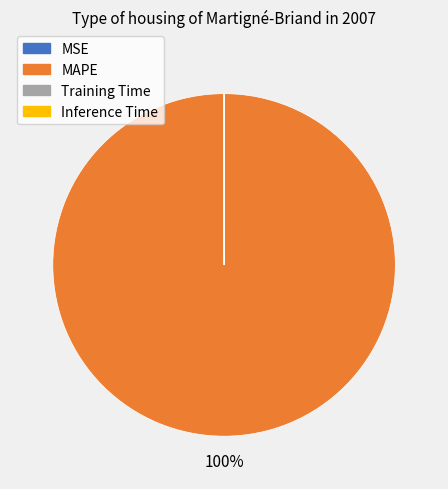

Which category accounts for the majority?

MAPE